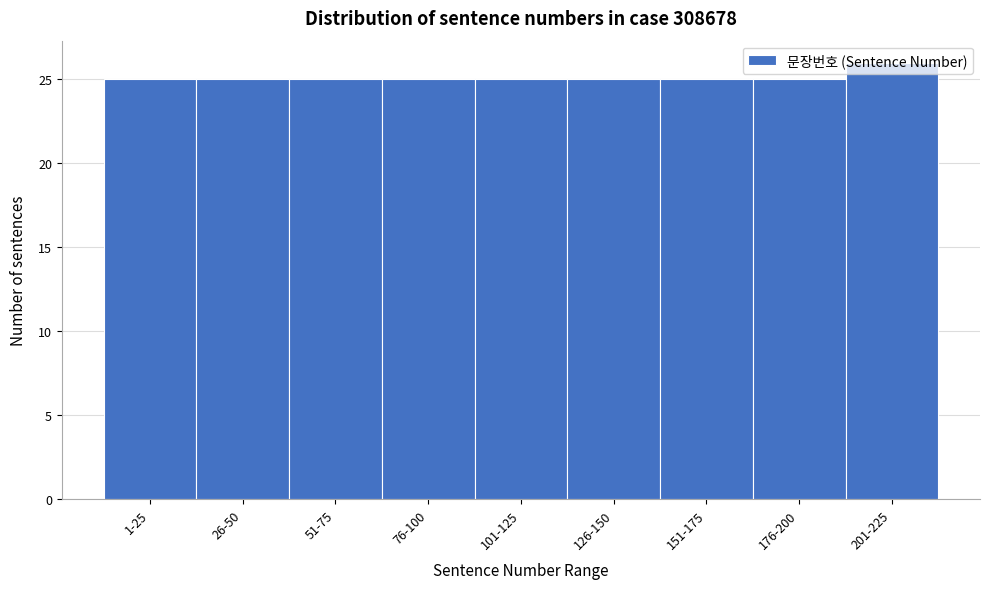

Which category has the highest value across all series?

201-225